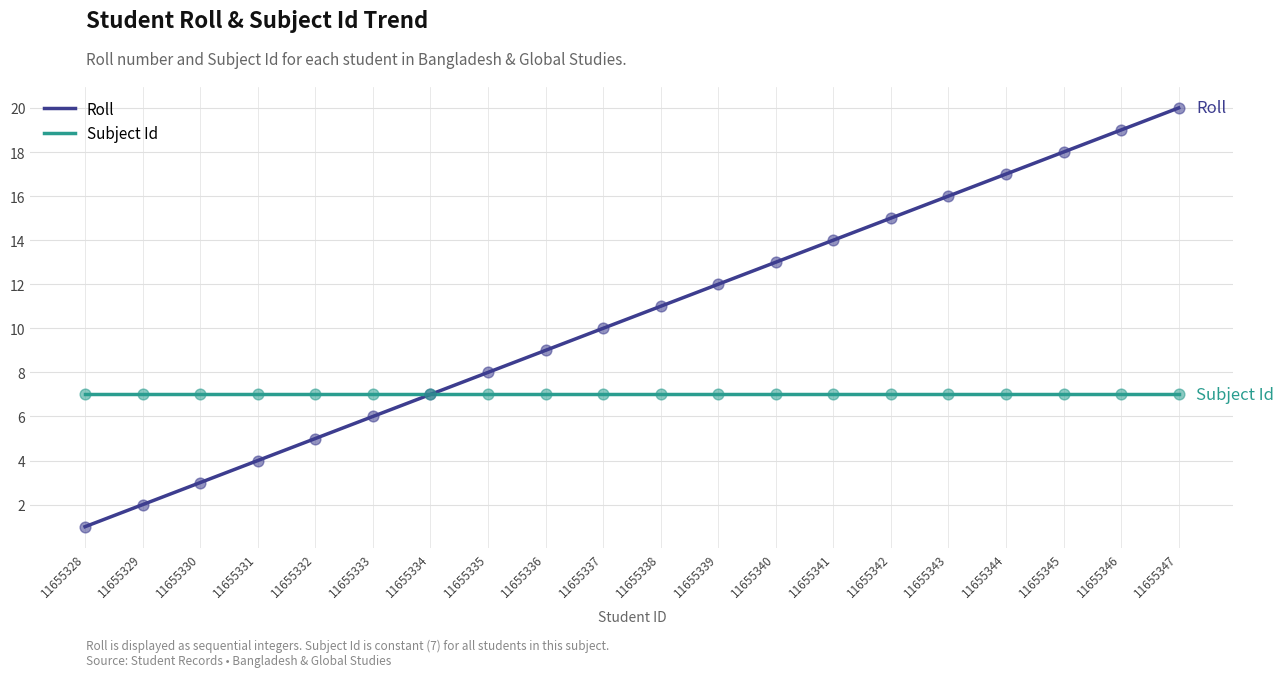

Which series has the largest total across all categories?

Roll